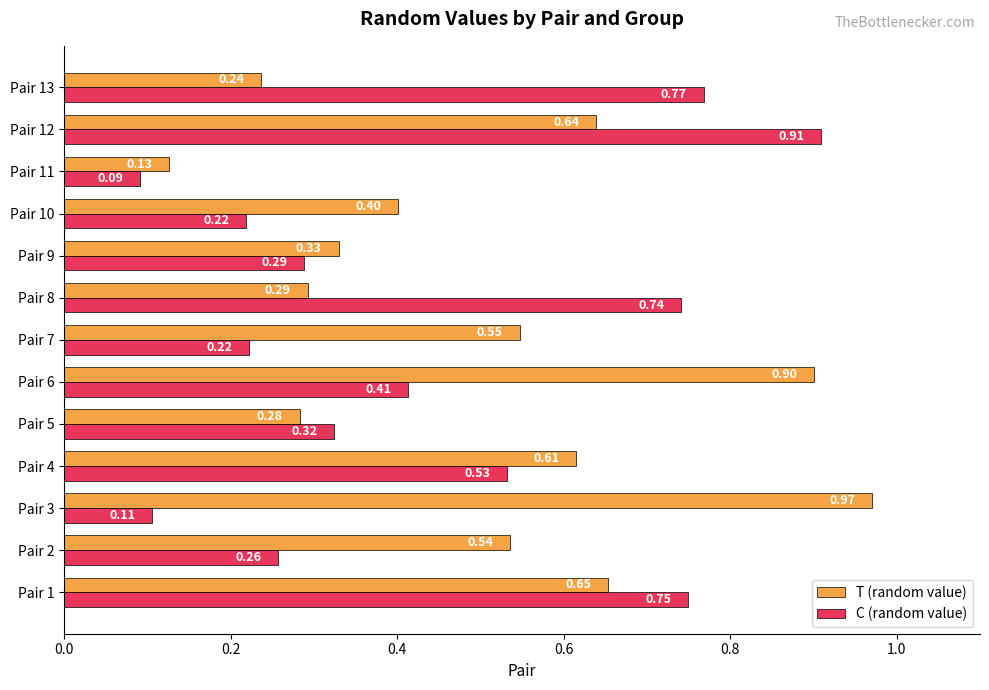

Which series has the widest spread of values?

T (random value)